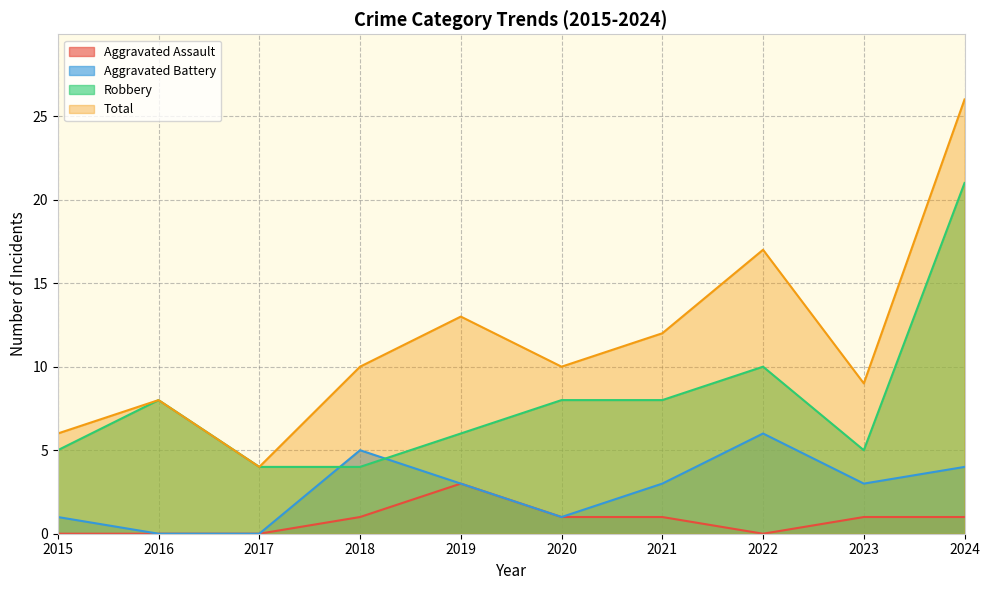

What is the sum of the Aggravated Assault values at 2023 and 2016?

1